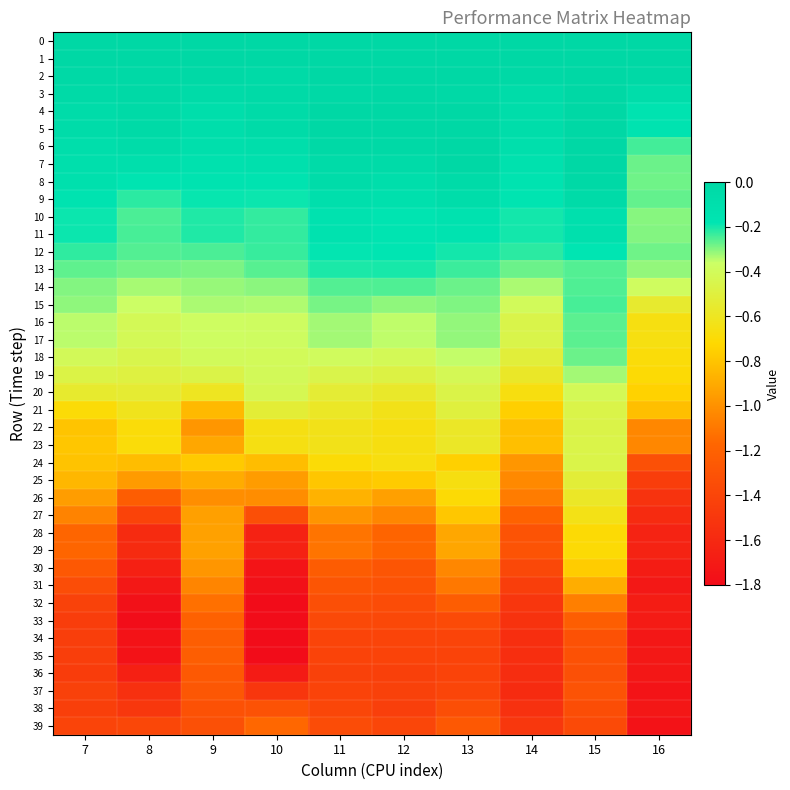

Which series has the widest spread of values?

30